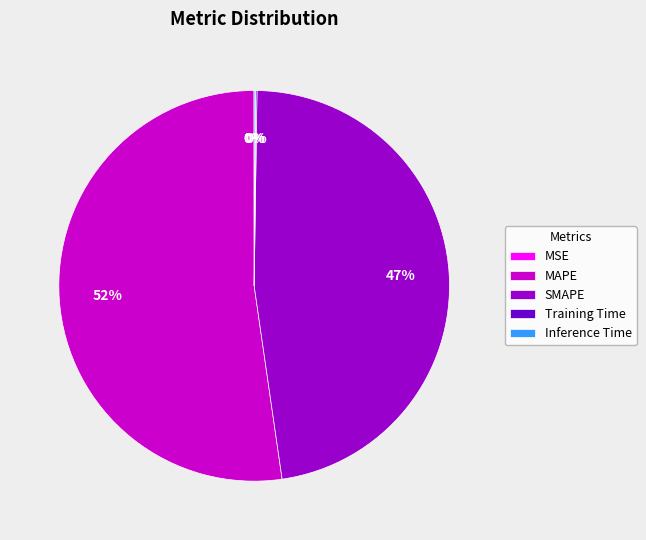

The SMAPE slice represents 61% of the pie. True or false?

False